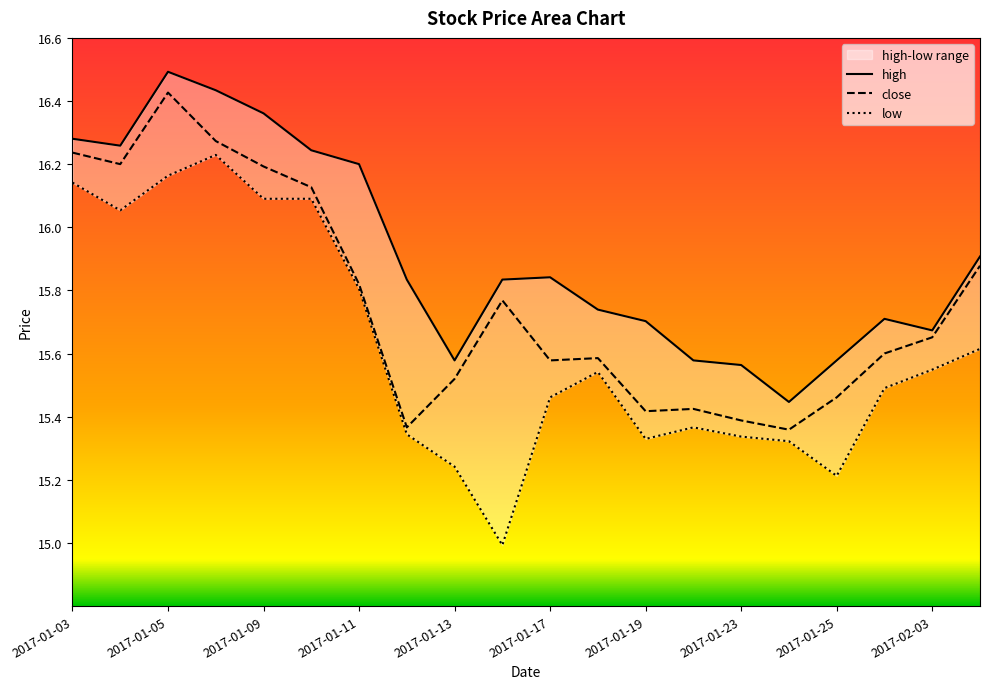

At which label does high reach its minimum?

2017-01-24